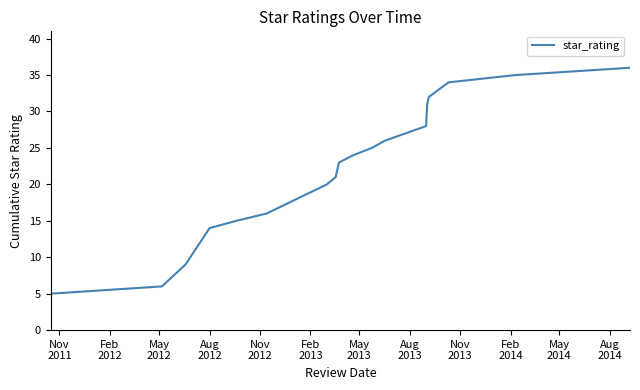

What is the greatest value displayed?

36